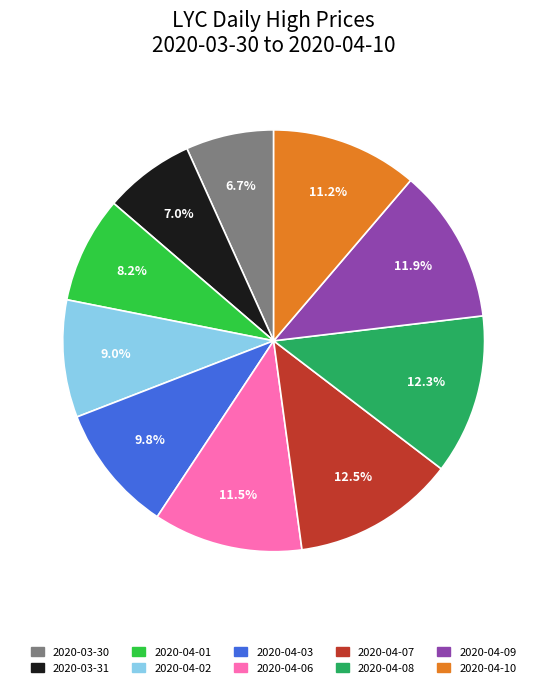

Is there a majority slice in this chart?

No